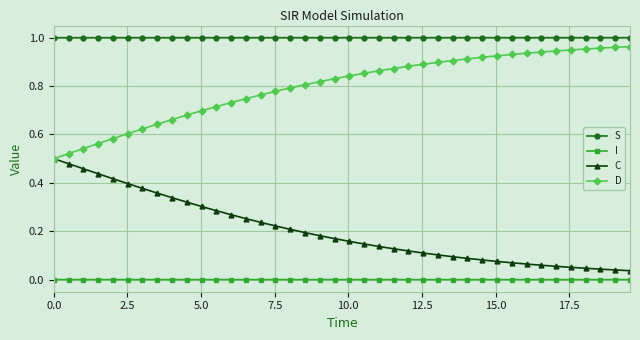

True or false: D and I cross at least once.

False